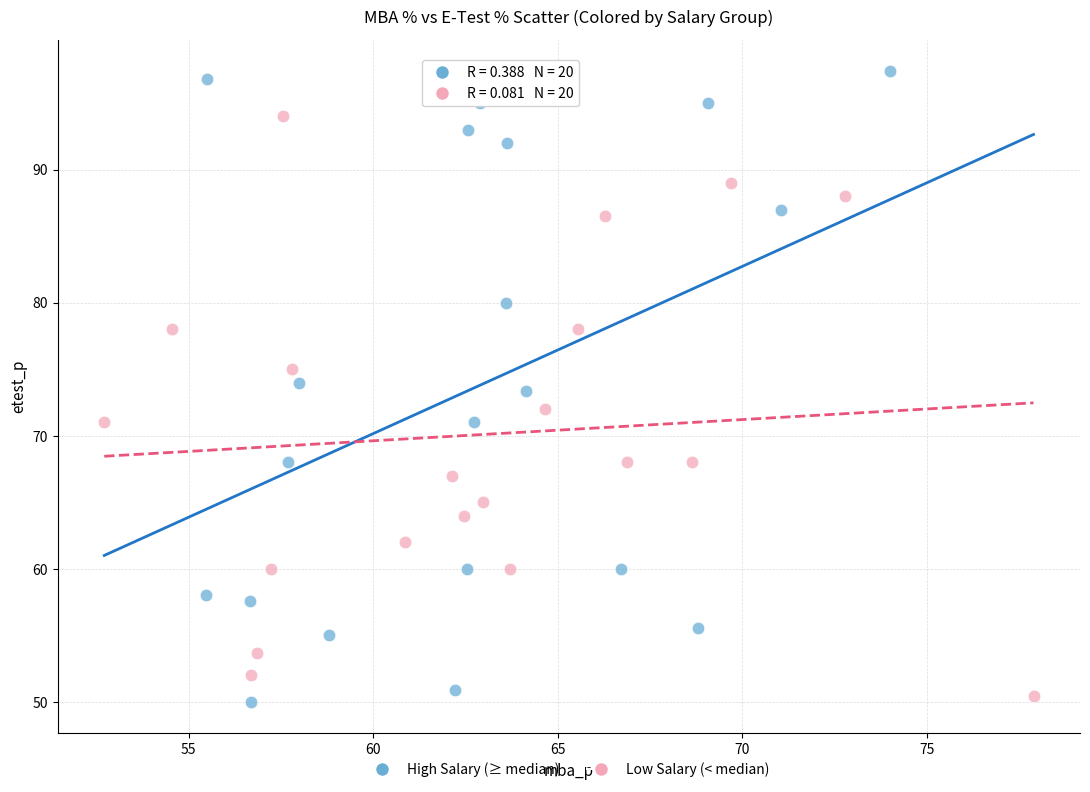

Which series reaches the maximum Y coordinate?

High Salary (≥ median)